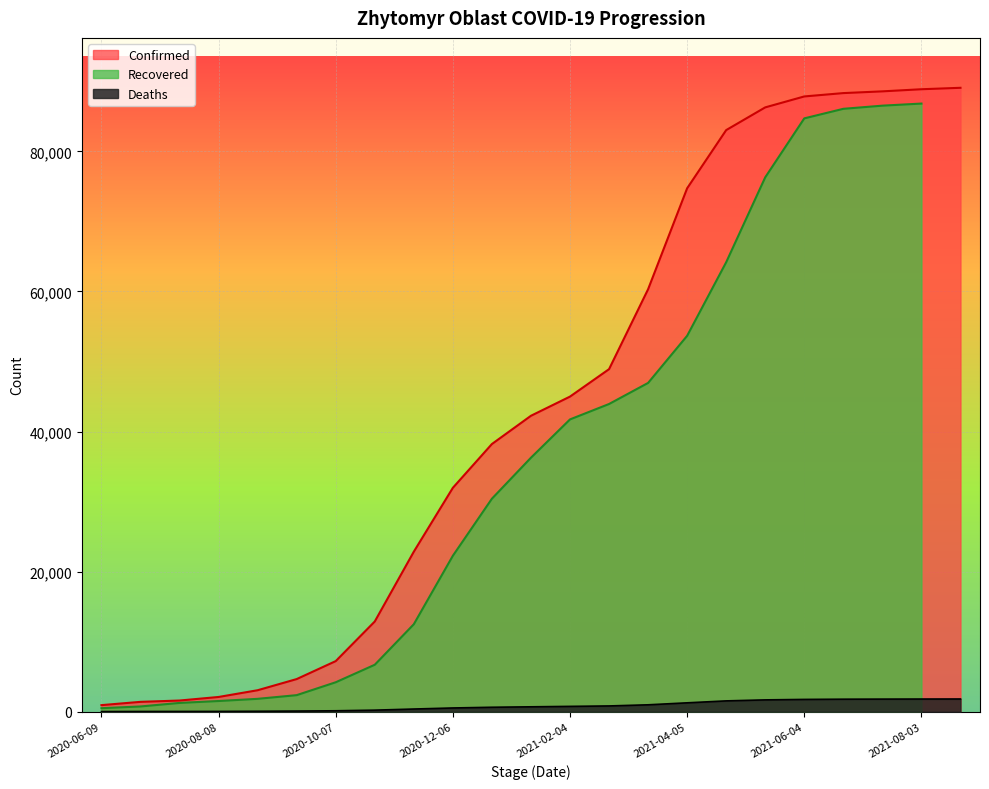

True or false: Deaths and Confirmed cross at least once.

False